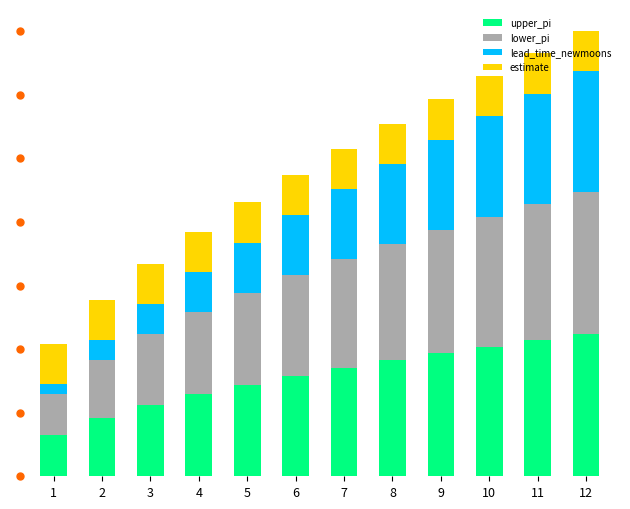

What is the sum of all upper_pi values?

35.8